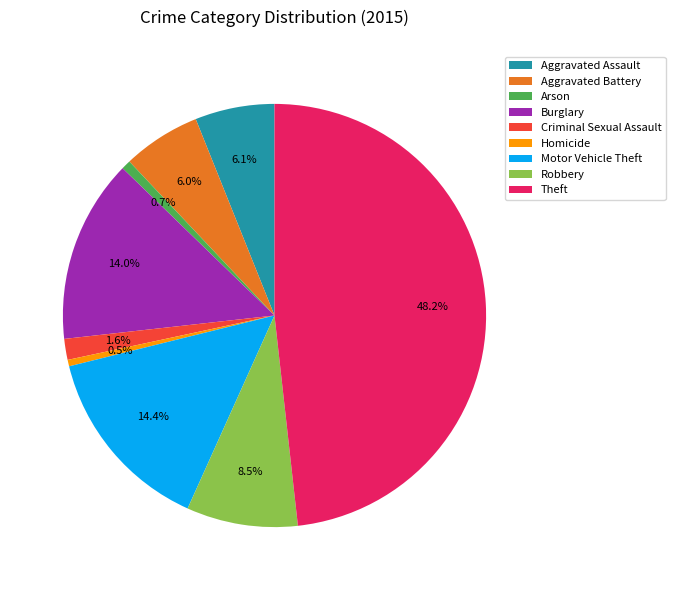

Which category has the biggest portion of the pie?

Theft